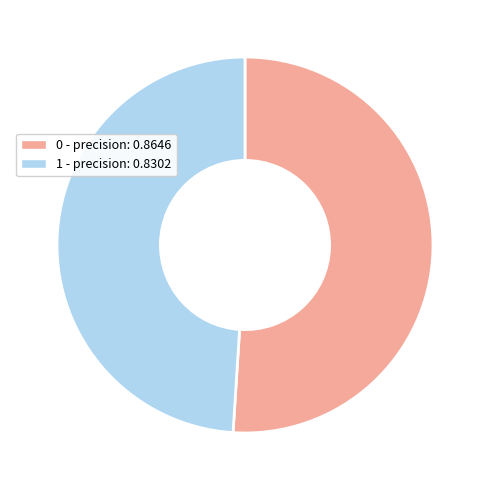

Between 1 - precision: 0.8302 and 0 - precision: 0.8646, which is larger?

0 - precision: 0.8646